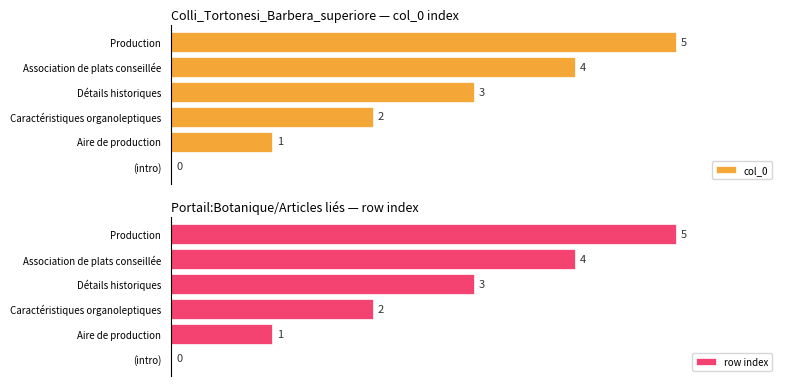

Between Aire de production and Association de plats conseillée, which is larger?

Association de plats conseillée